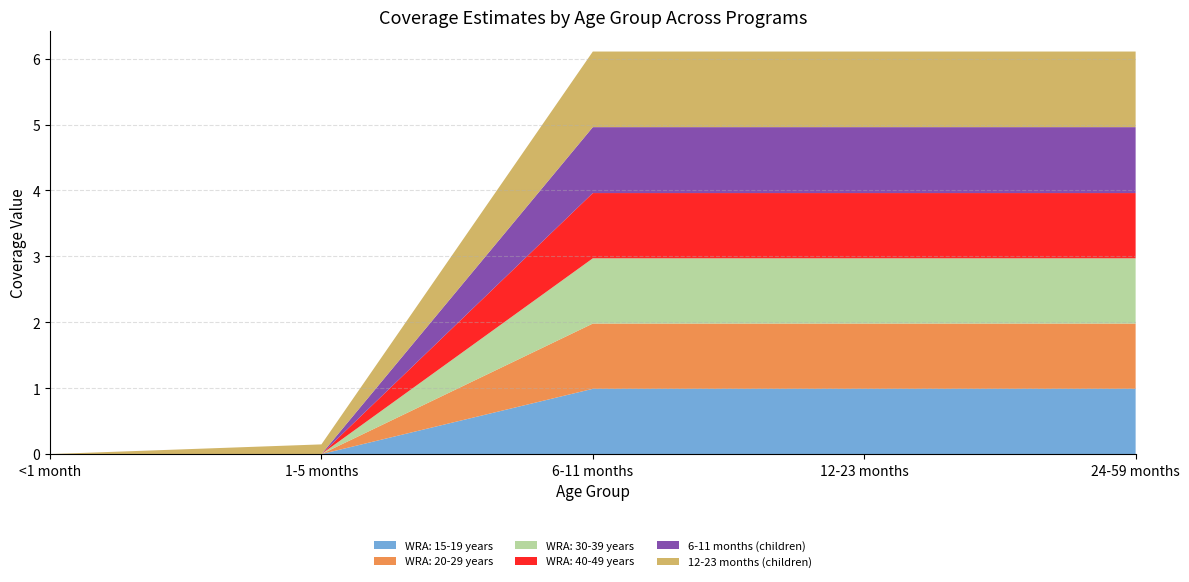

Reading left to right, list all the values displayed in this chart.

WRA: 15-19 years: 0.0	0.0	1.0	1.0	1.0
WRA: 20-29 years: 0.0	0.0	1.0	1.0	1.0
WRA: 30-39 years: 0.0	0.0	1.0	1.0	1.0
WRA: 40-49 years: 0.0	0.0	1.0	1.0	1.0
6-11 months (children): 0.0	0.0	1.0	1.0	1.0
12-23 months (children): 0.0	0.1	1.1	1.1	1.1